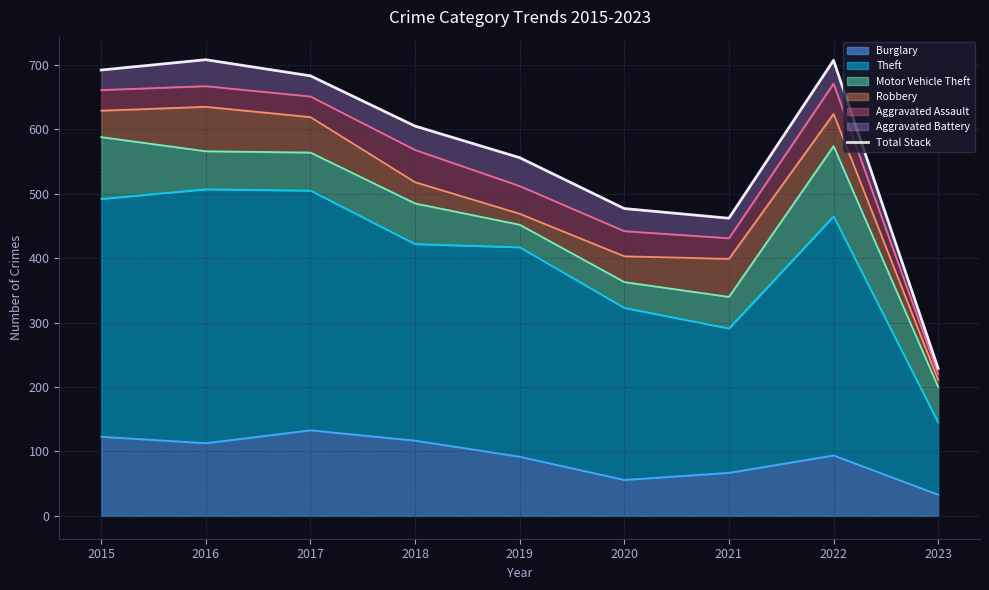

The value of Burglary at 2021 is 97. True or false?

False